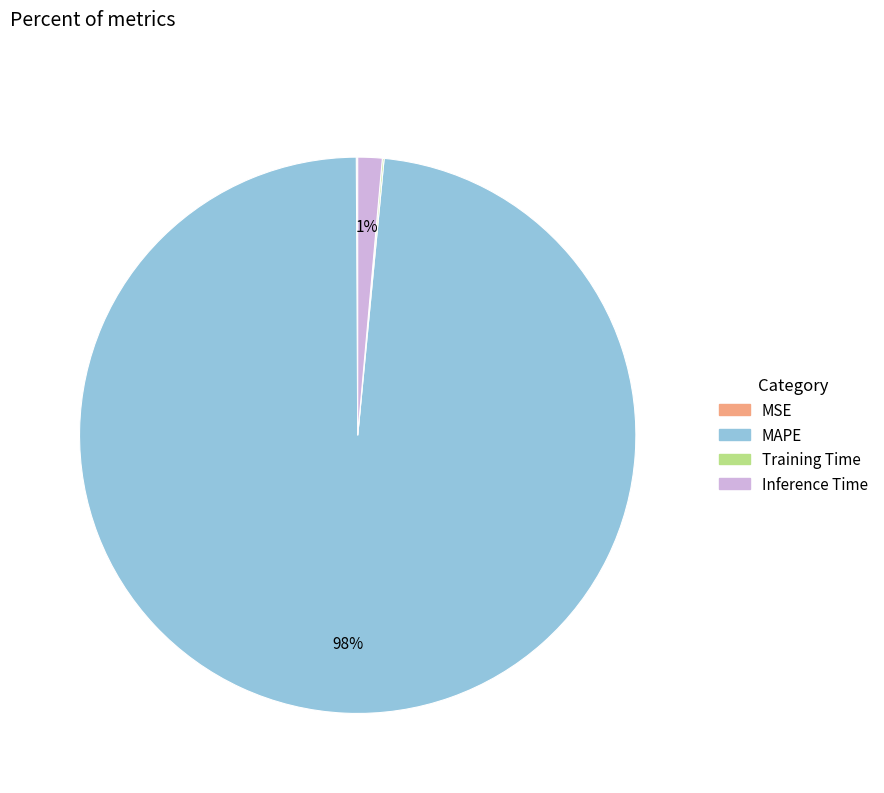

Is it true that Inference Time is 10% of the pie?

False